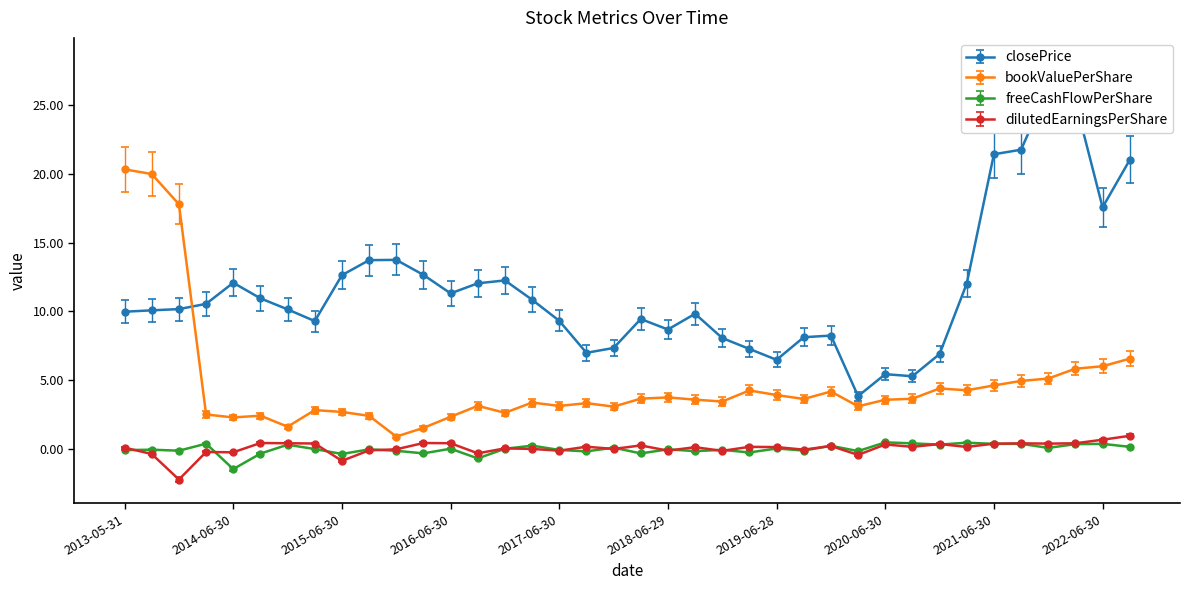

Where is bookValuePerShare nearest to the value 10?

2022-09-30